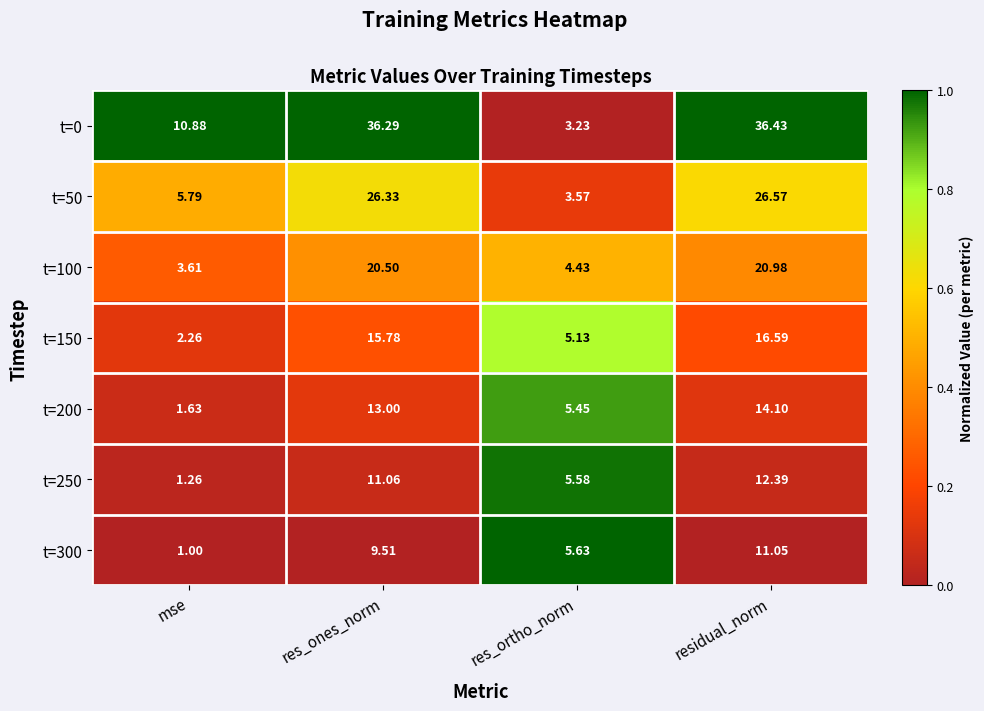

Is the value of t=200 at res_ones_norm greater than the value of t=0 at res_ortho_norm?

Yes